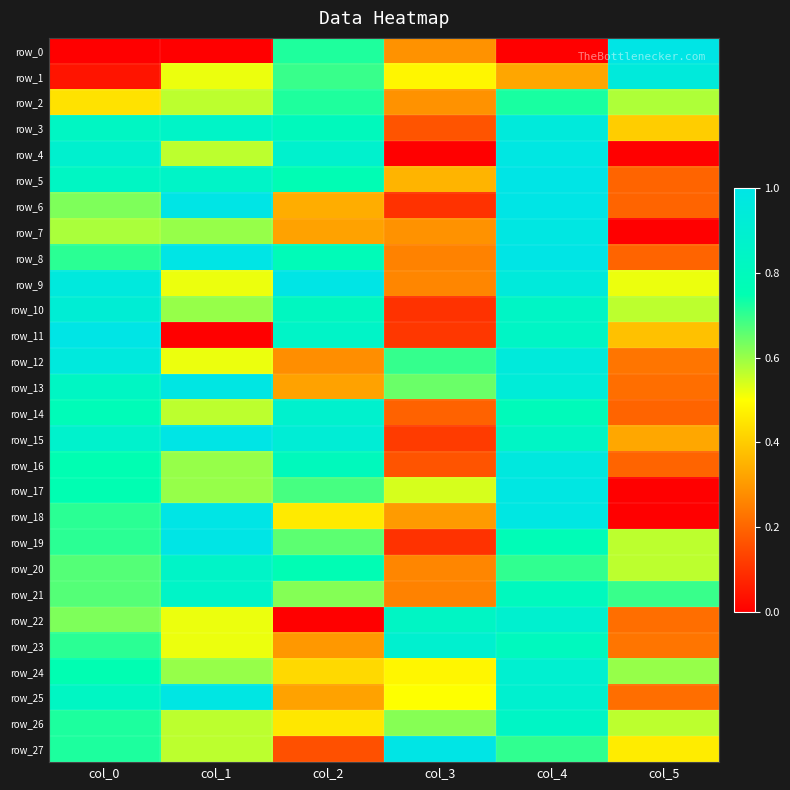

Which label corresponds to the smallest value in the chart?

col_0